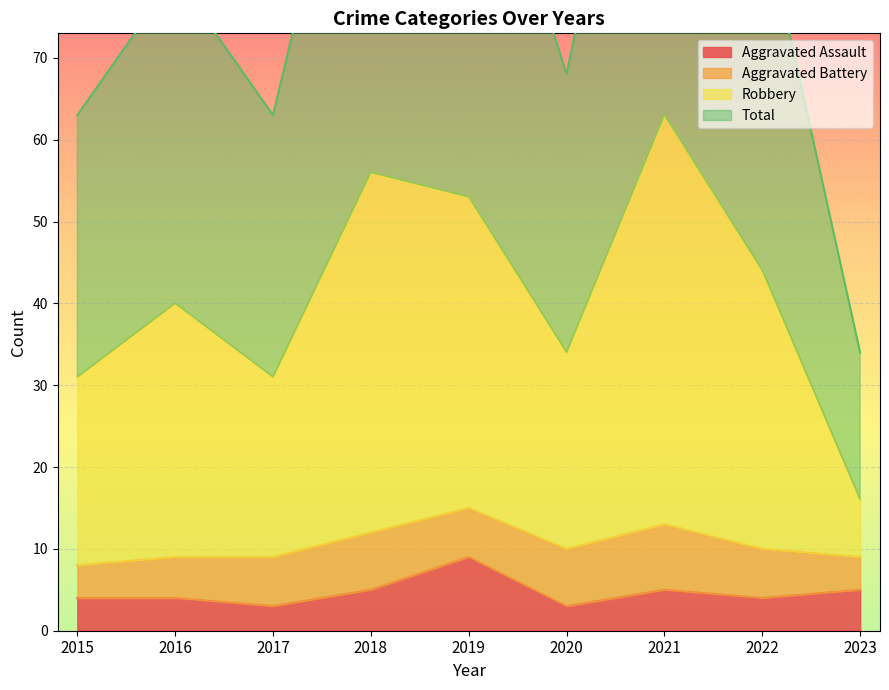

True or false: Robbery and Aggravated Assault intersect in this chart.

False